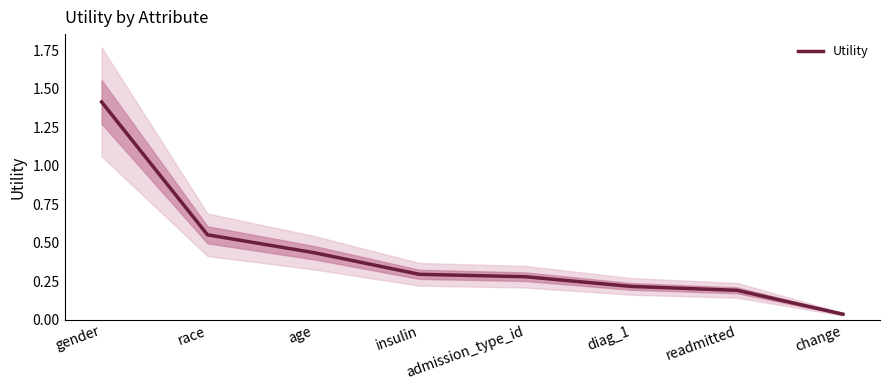

True or false: the data shows 0.2 at readmitted.

True